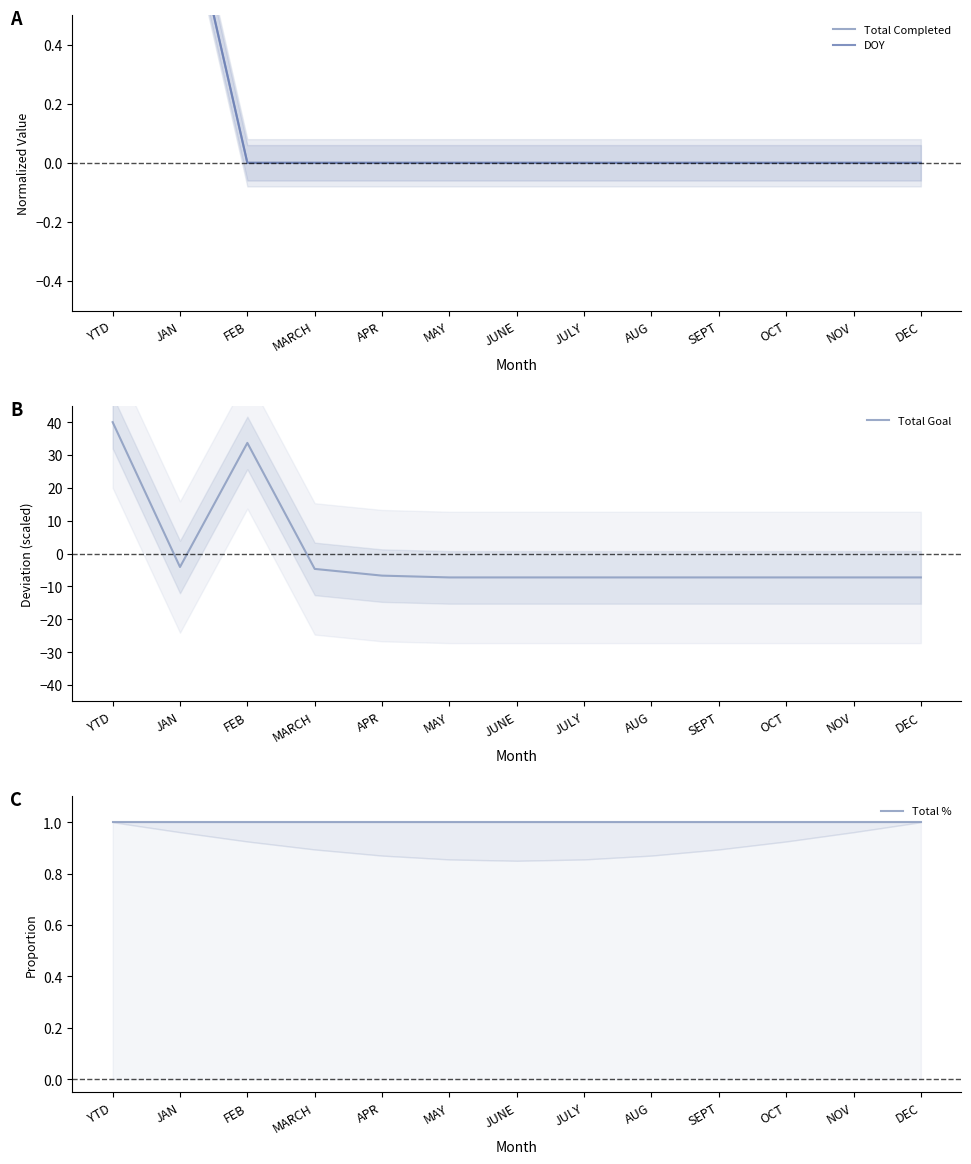

Between NOV and DEC, which series saw the biggest shift?

Total Completed